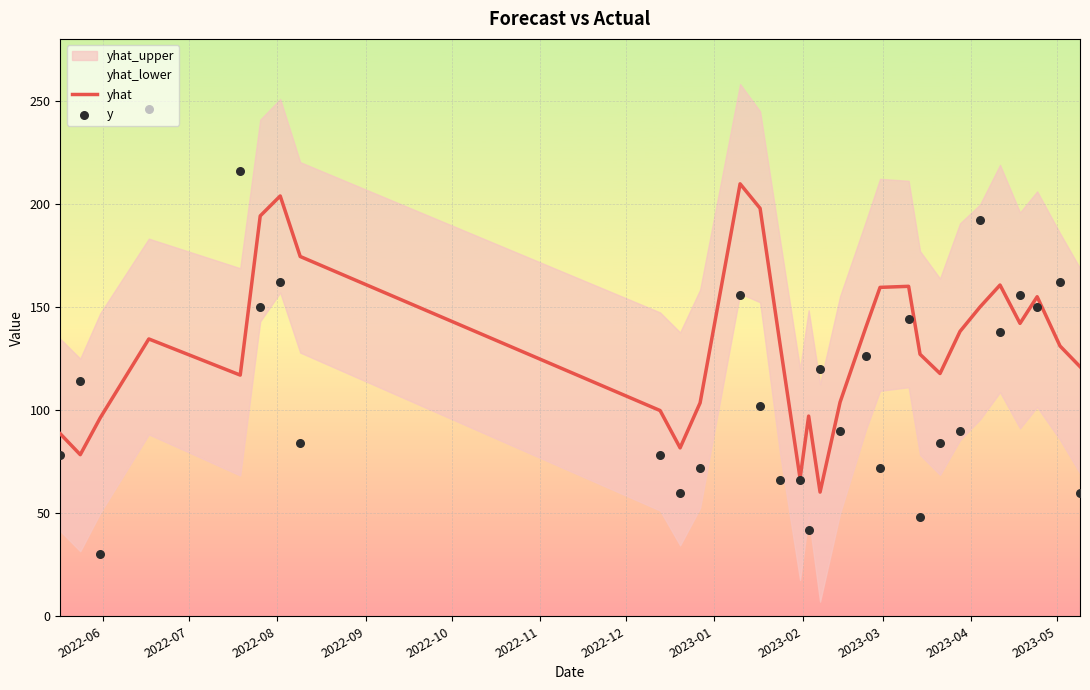

What is the lowest value of the yhat series?

60.2